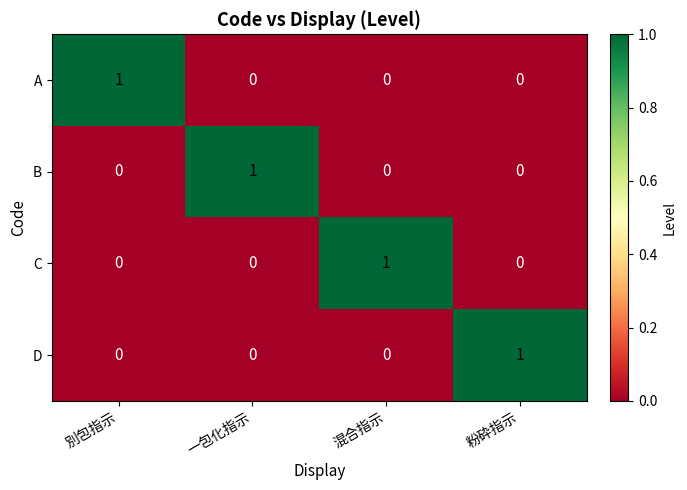

Count the number of data series in this chart.

4